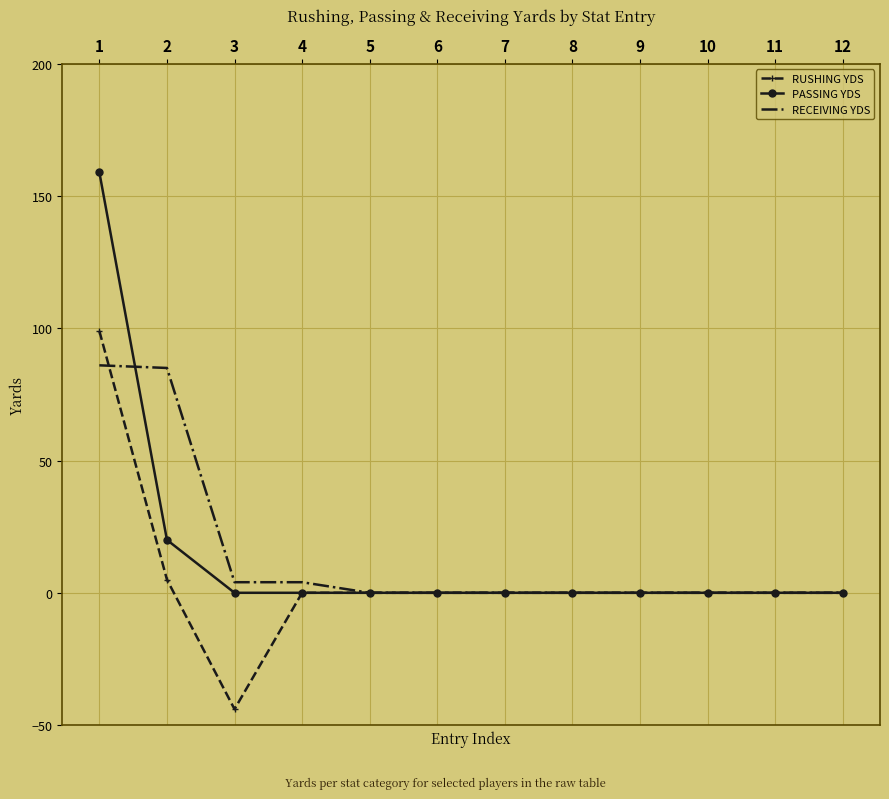

Where do RUSHING YDS and RECEIVING YDS first cross each other?

1 and 2